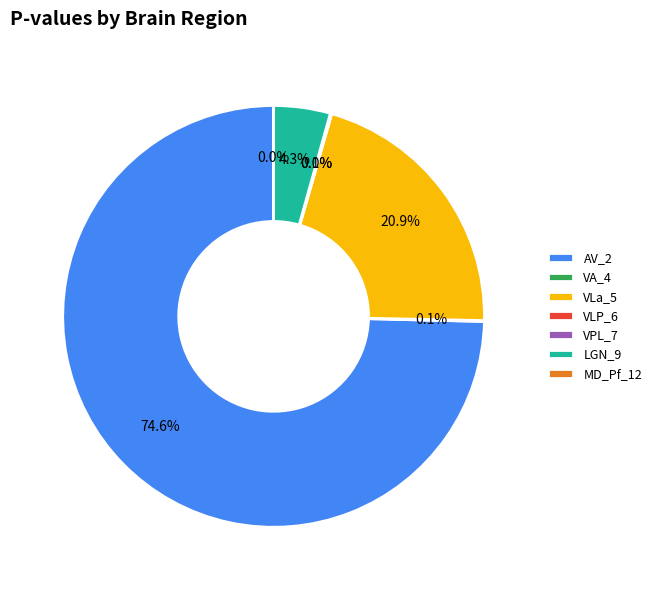

The VLa_5 slice represents 32% of the pie. True or false?

False